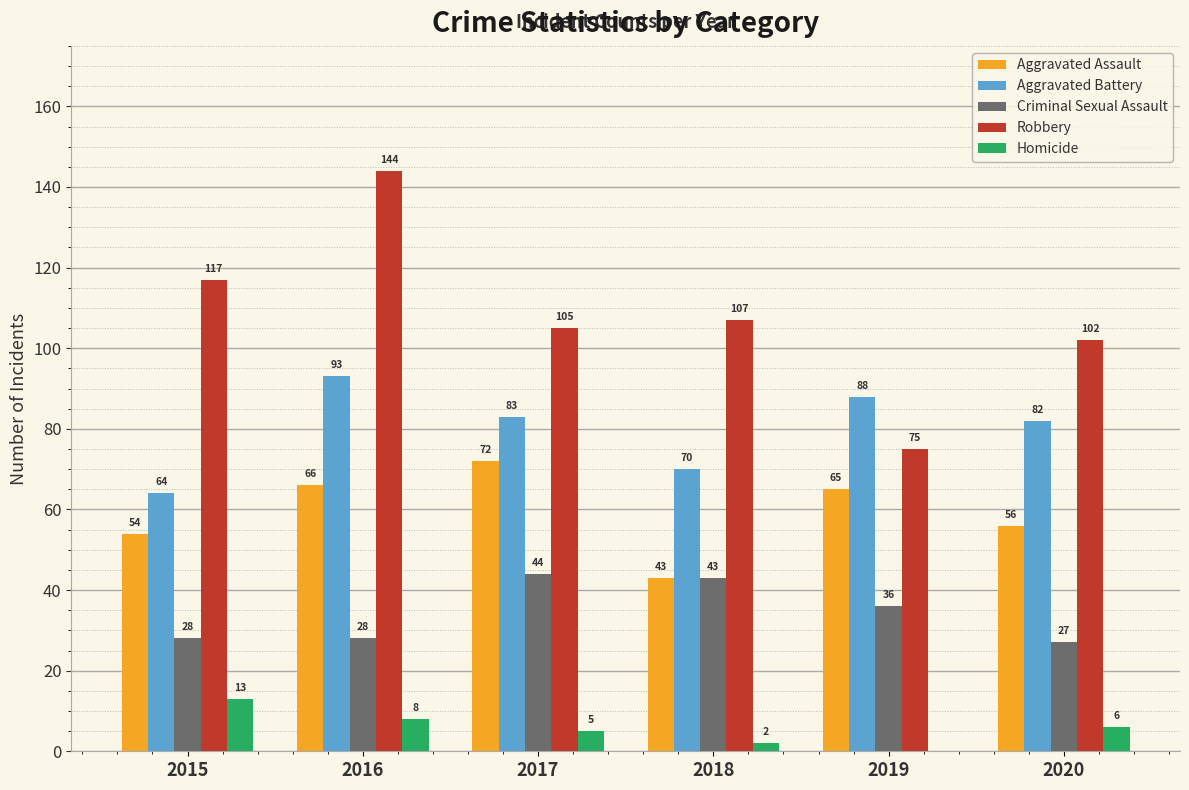

Between 2015 and 2020, which series saw the biggest shift?

Aggravated Battery